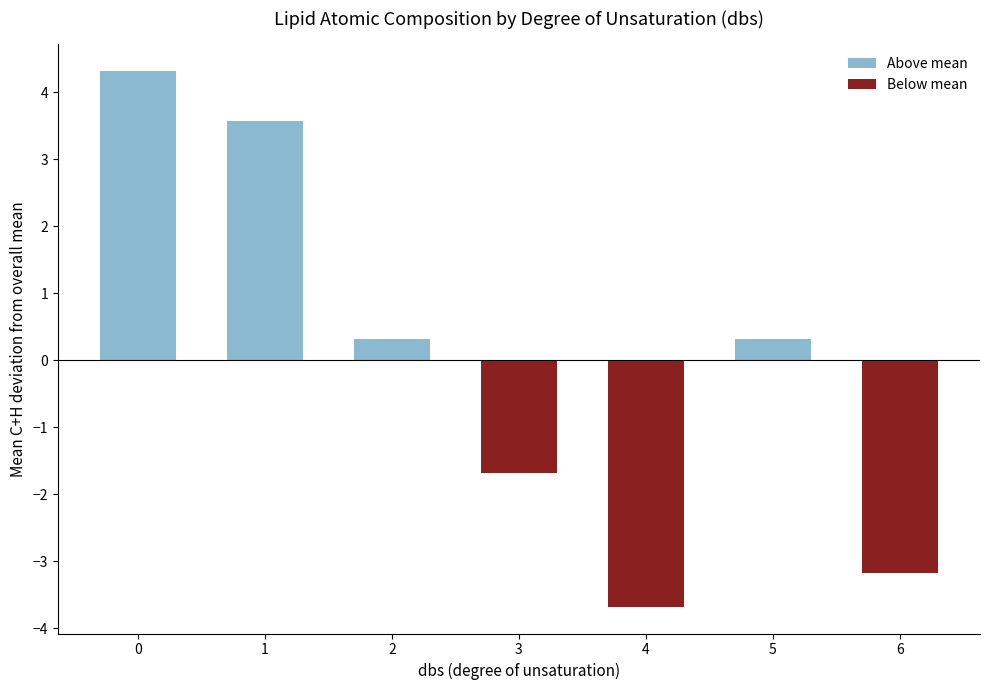

Reading right to left, extract all data points from this chart.

-3.2	0.3	-3.7	-1.7	0.3	3.6	4.3